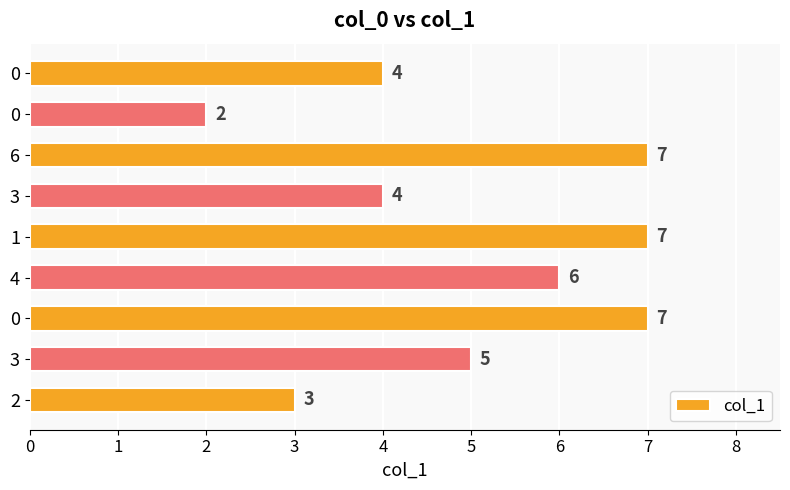

The value at 6 is 7. True or false?

True